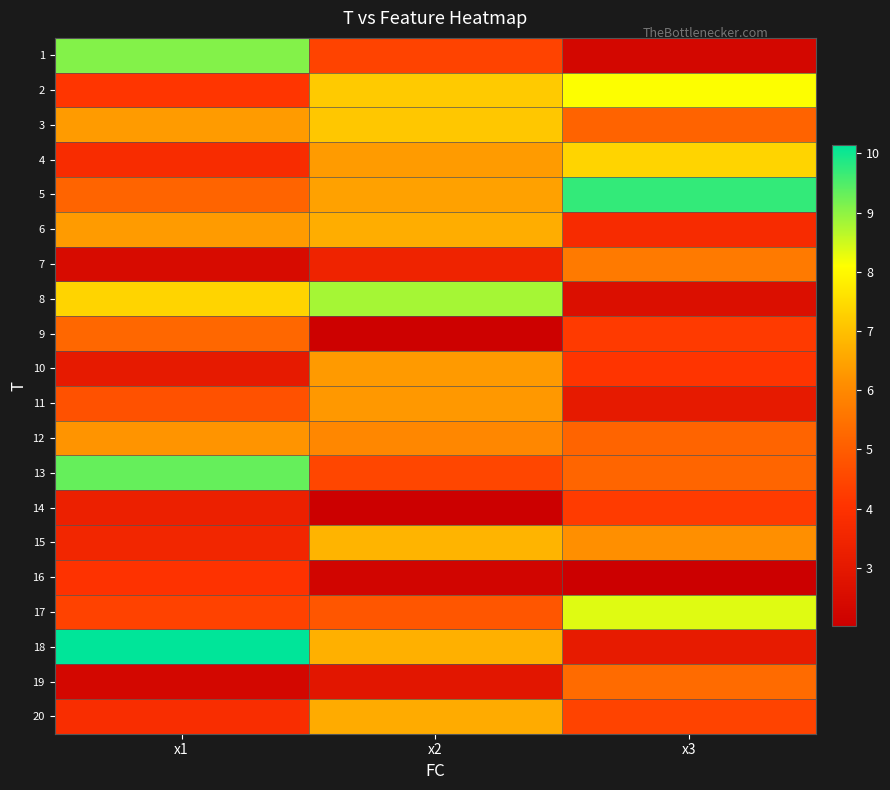

Rank the series by their maximum value, from lowest to highest.

16, 14, 9, 19, 7, 12, 11, 10, 20, 6, 15, 3, 4, 2, 17, 8, 1, 13, 5, 18